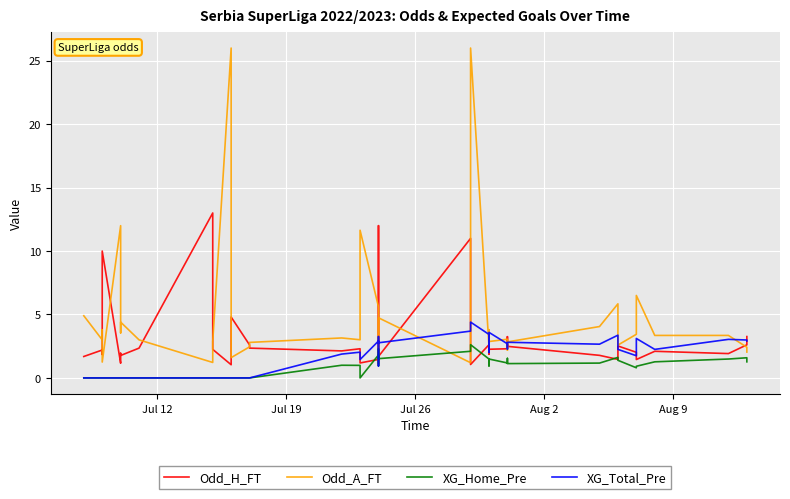

After their last crossing, which series has the higher values: Odd_H_FT or XG_Total_Pre?

Odd_H_FT